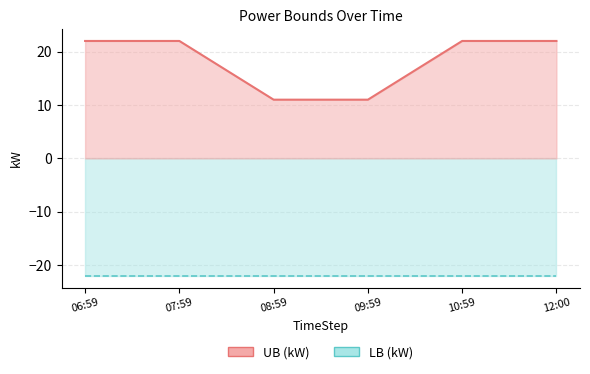

The value at 07:59 is 22. True or false?

True